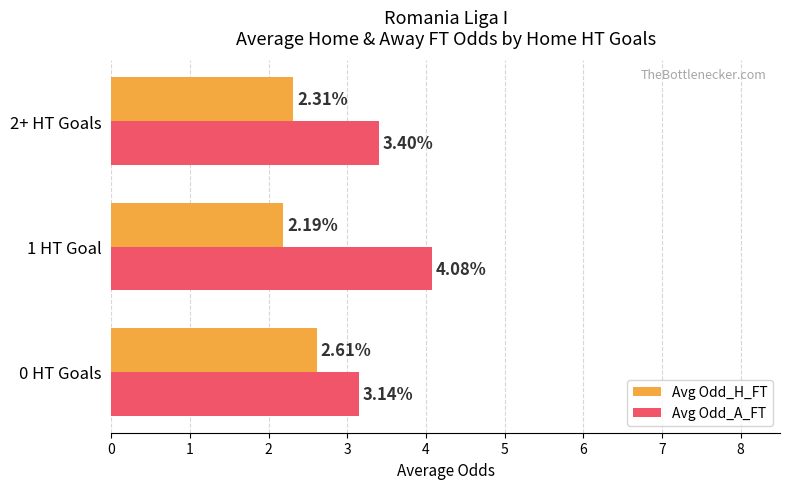

What is the difference between the maximum and second lowest values in the Avg Odd_H_FT series?

0.3